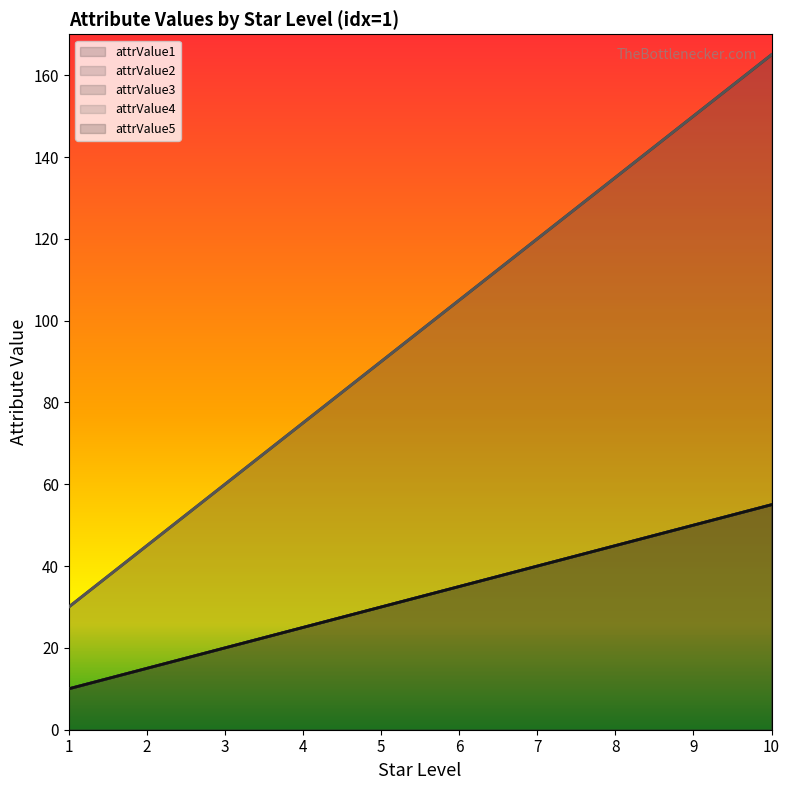

True or false: attrValue1 has a value of 25 at 4.

True